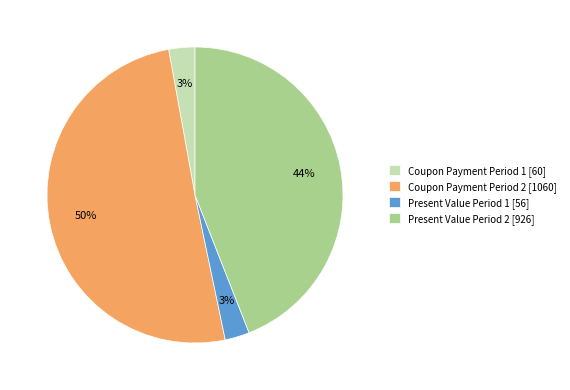

Is it true that Present Value Period 2 [926] is 58% of the pie?

False